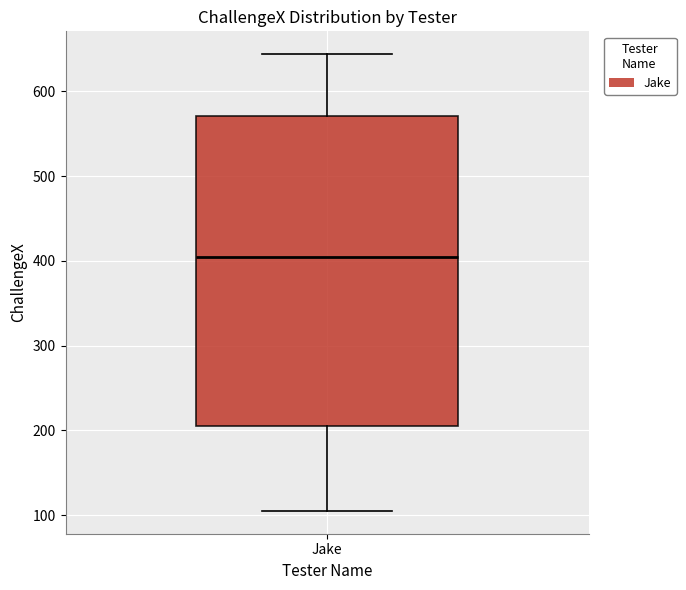

Transcribe this box plot: give where the median line is, the range the box spans, and where the two whiskers end, as read against the y-axis. The values are not printed on the chart, so give them approximately, as read against the axis.

median 400, box 210 to 570, whiskers 110 to 640